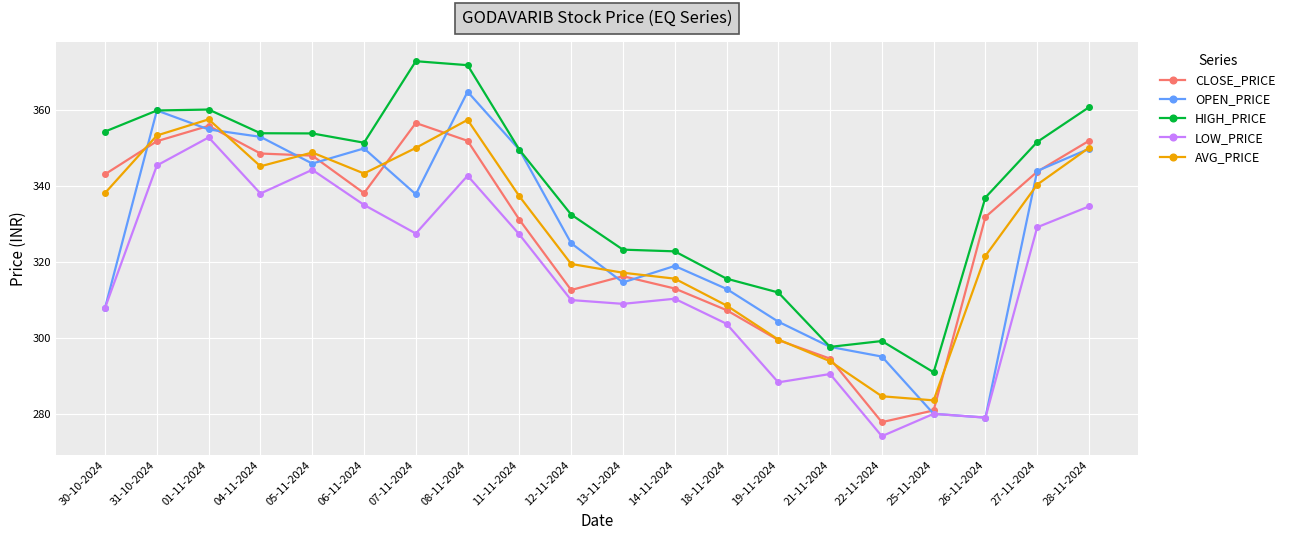

What is the sum of all CLOSE_PRICE values?

6555.7